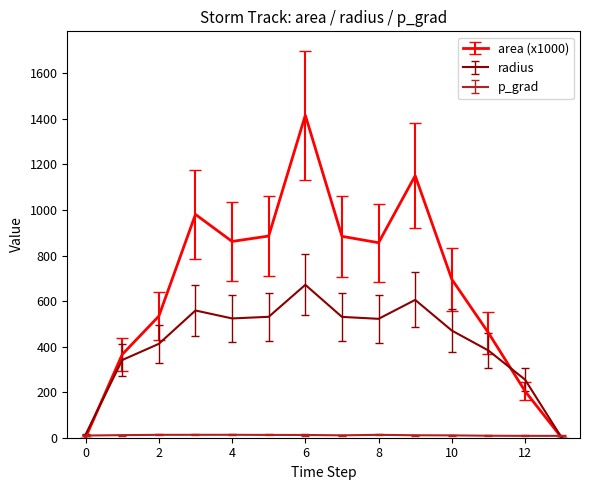

Which series has the largest range (max minus min)?

area (x1000)